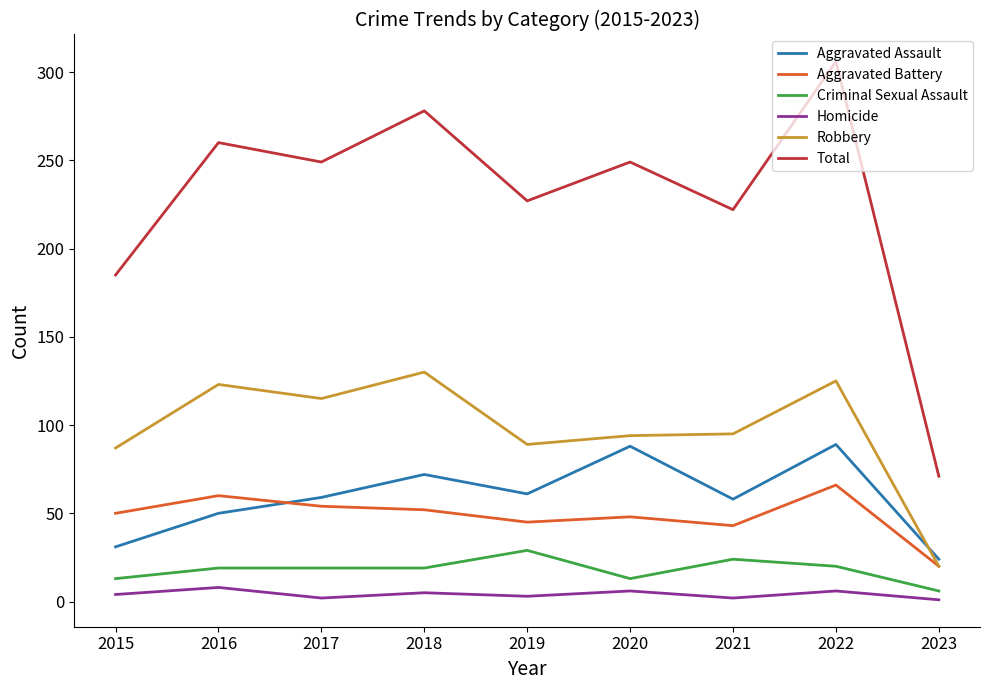

What is the smallest value displayed?

1